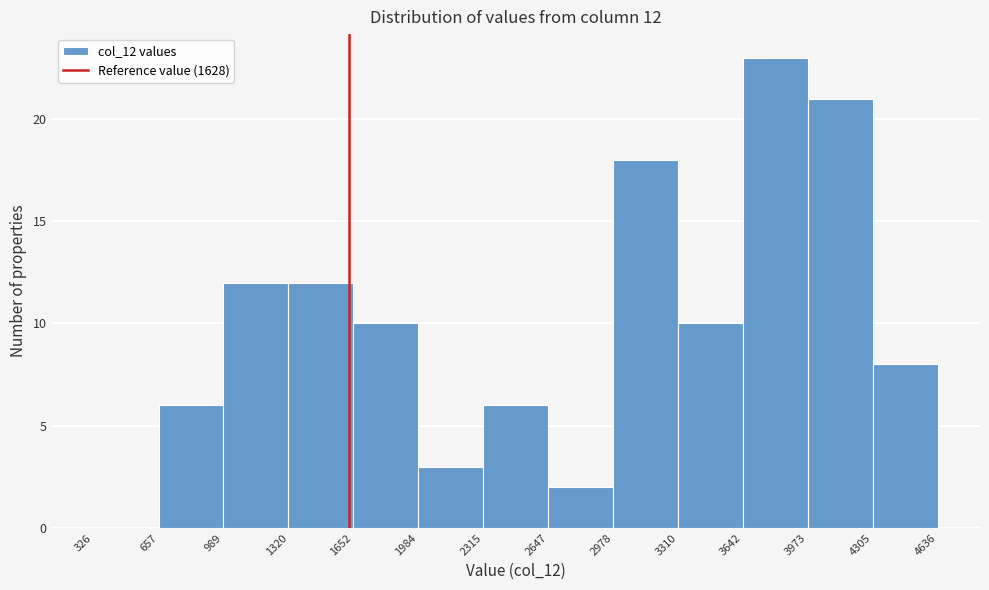

Over which range of the x-axis is the bar tallest?

3642 to 3973